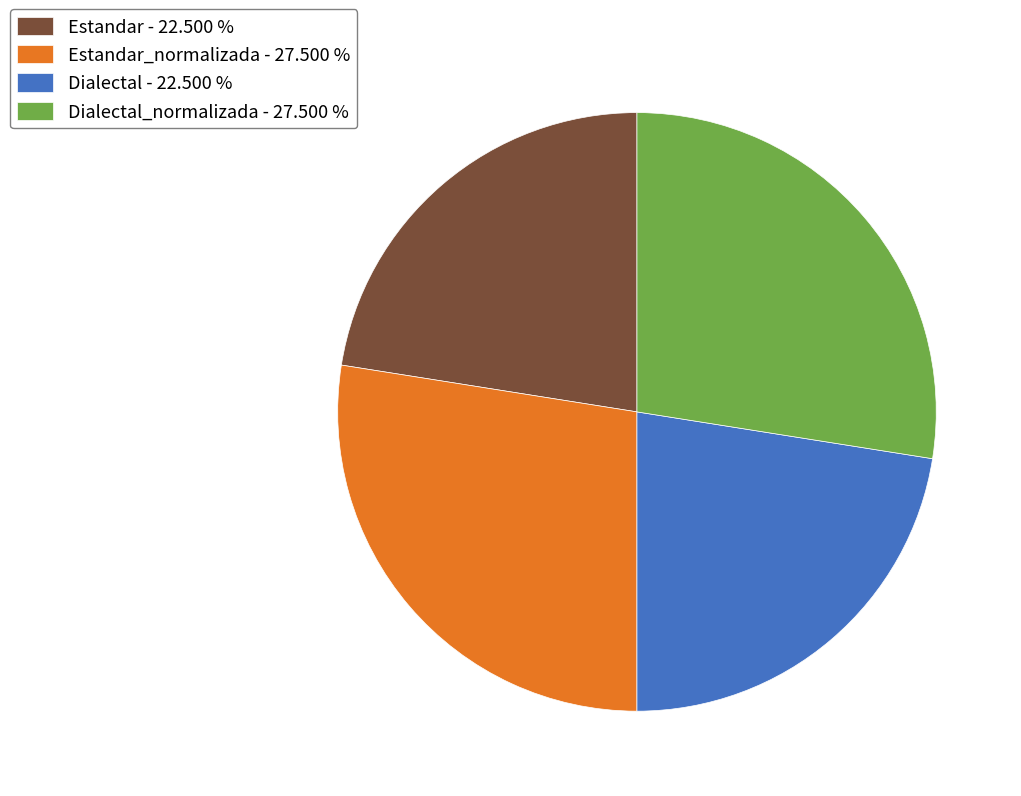

How many slices are in this pie chart?

4